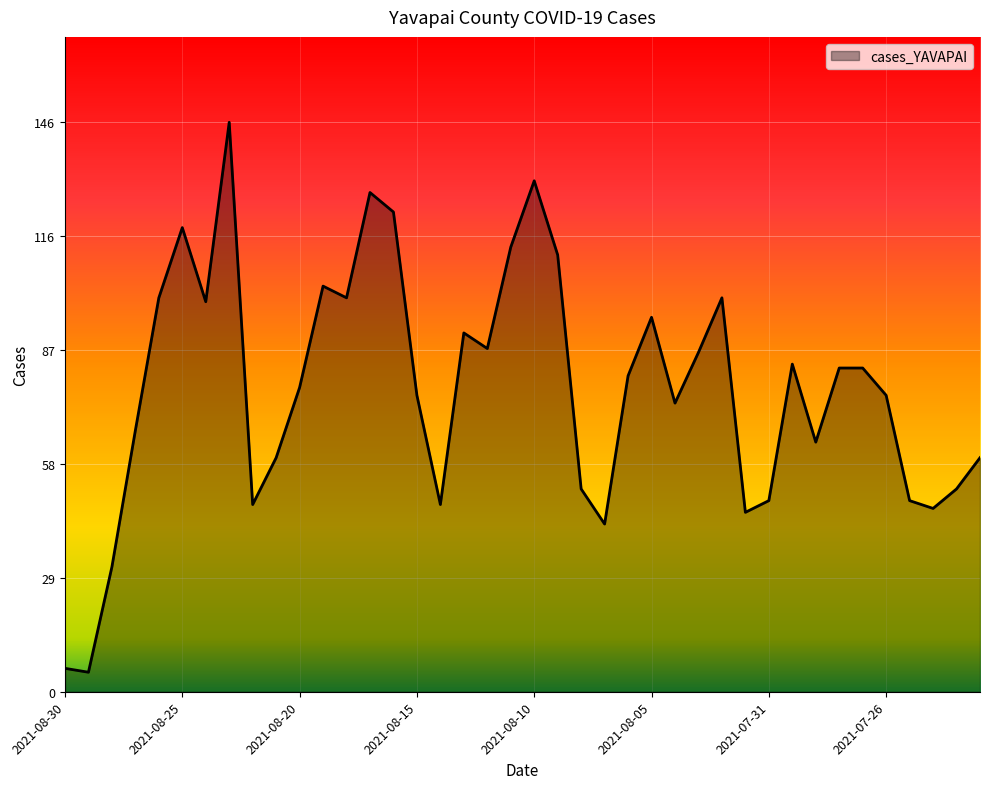

What is the difference between the maximum and minimum values?

141